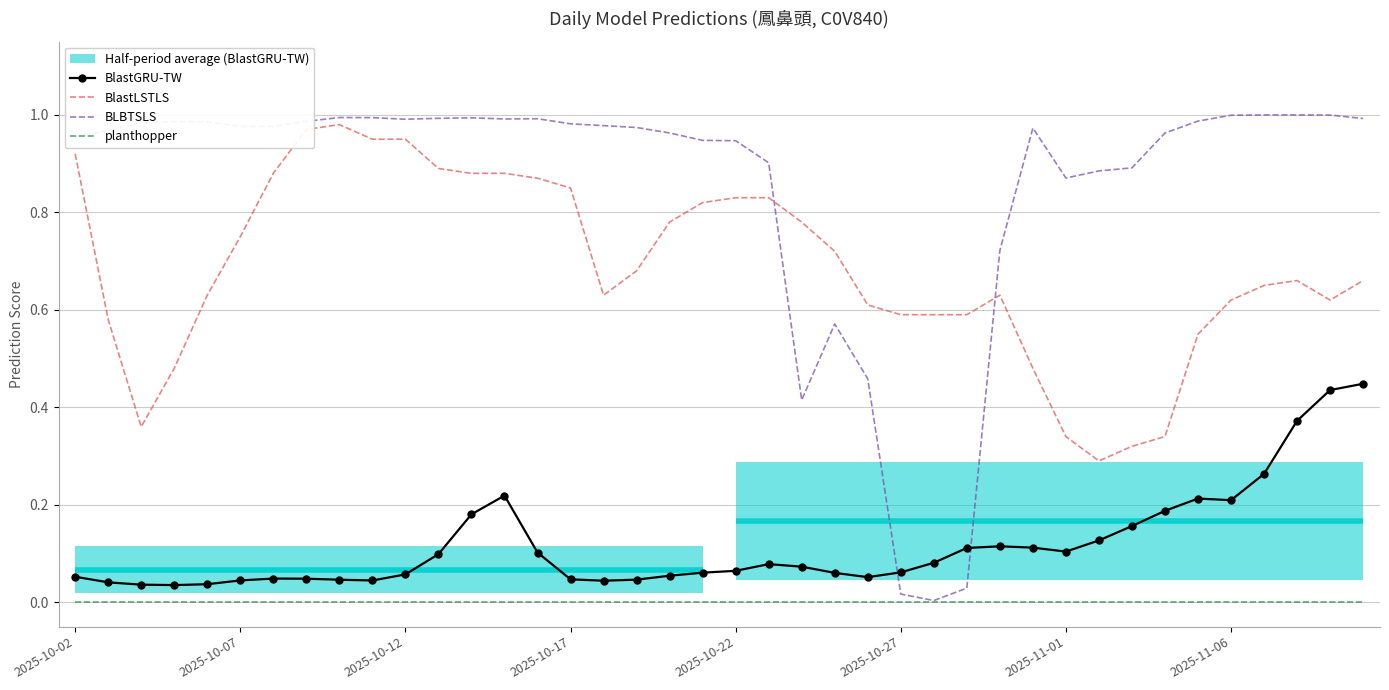

True or false: BlastLSTLS and BlastGRU-TW intersect in this chart.

False